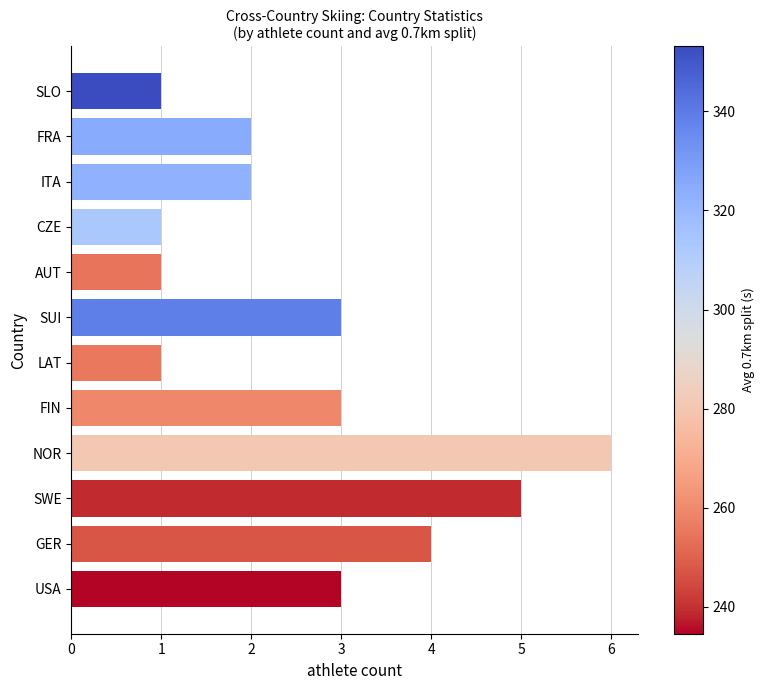

What is the value of the 10th bar from the left?

2